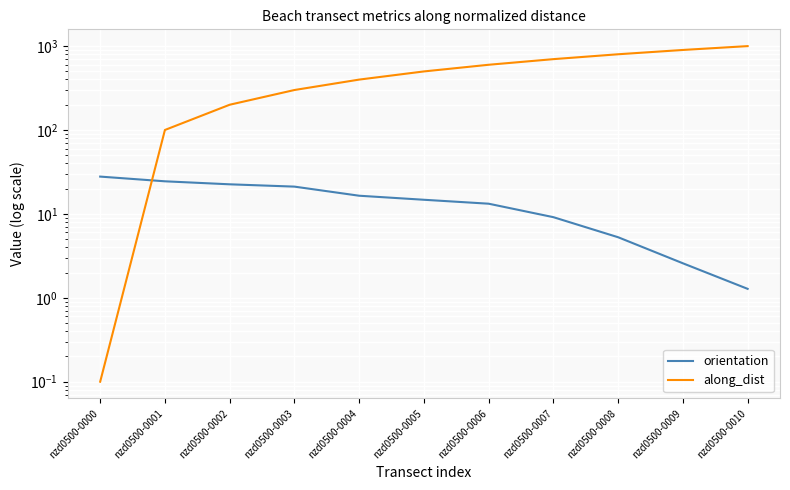

Which series has the widest spread of values?

along_dist